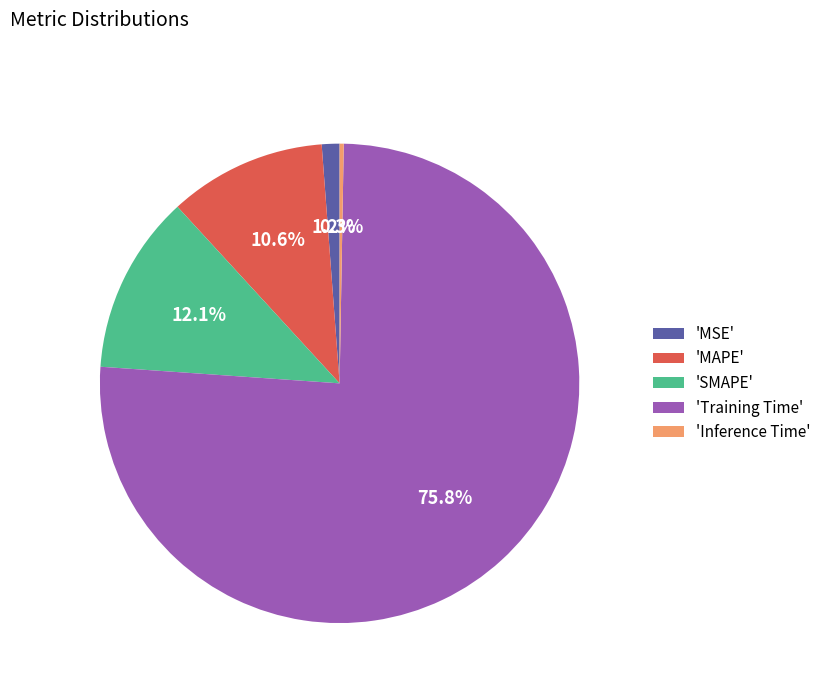

Which category has the biggest portion of the pie?

'Training Time'